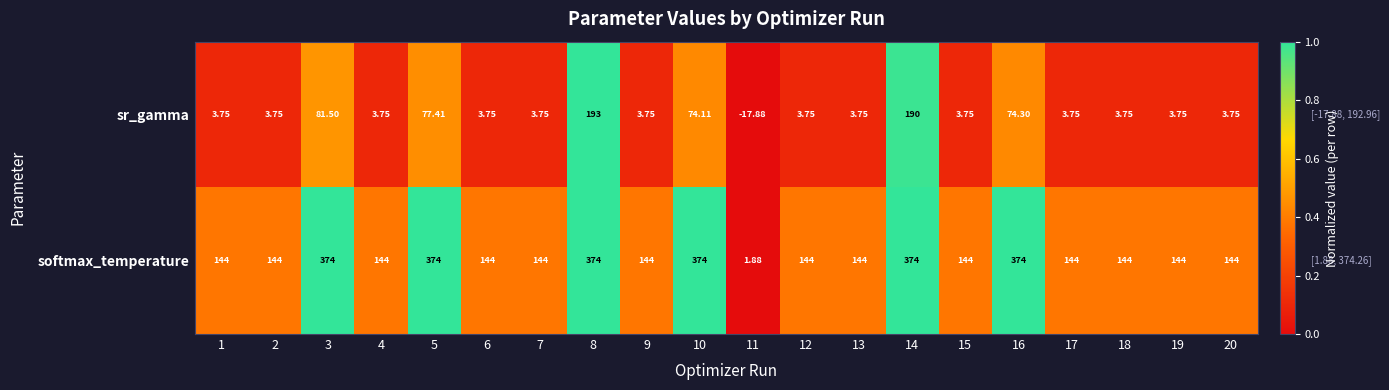

How many categories are shown in the chart?

20